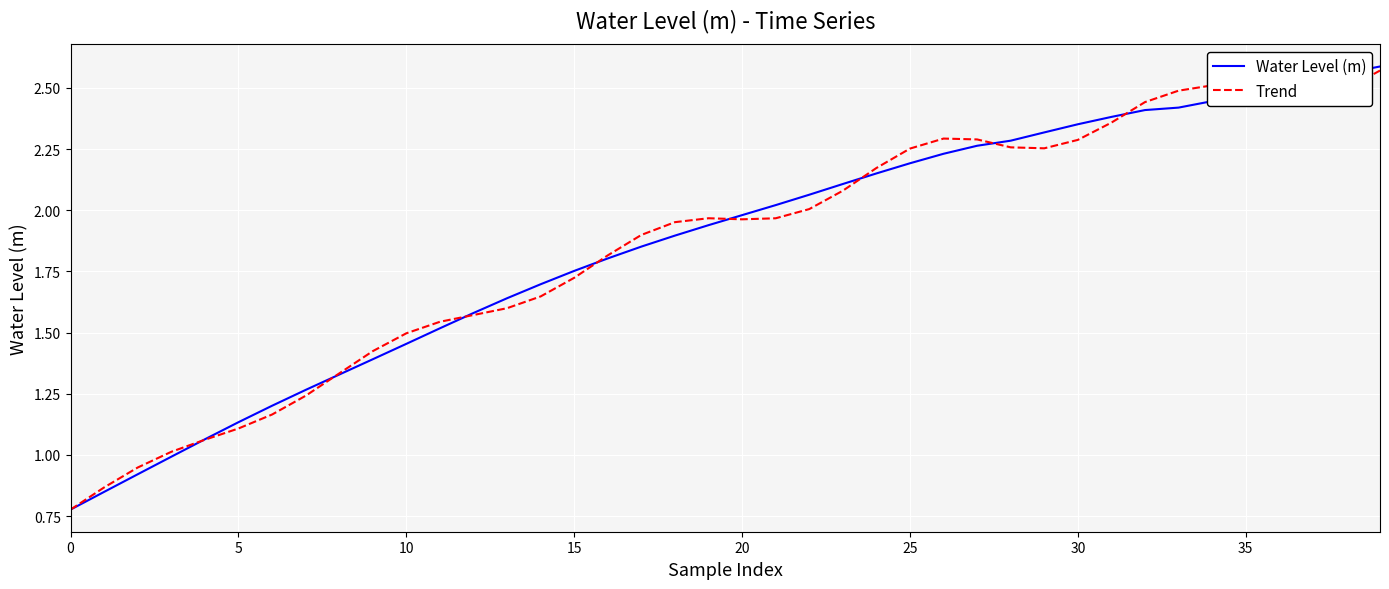

What are all the series names shown in the legend?

Water Level (m), Trend